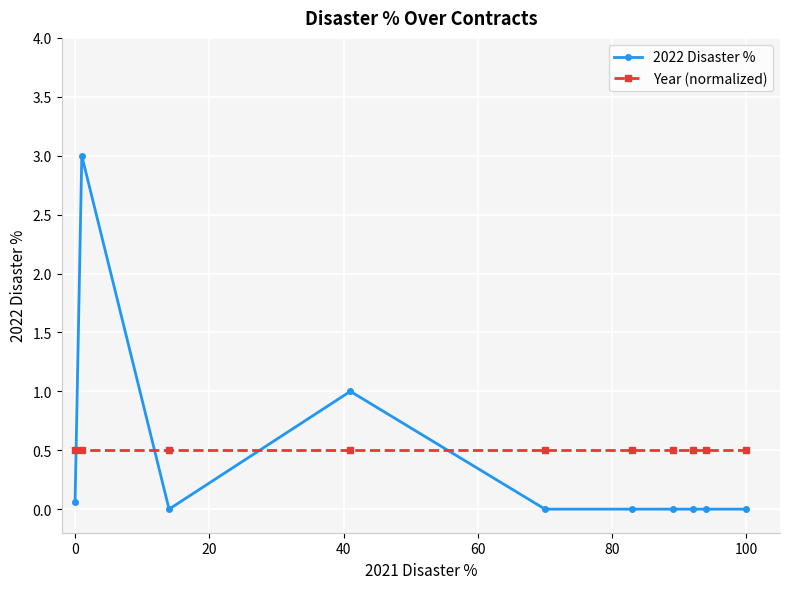

What is the maximum value shown in the chart?

3.0